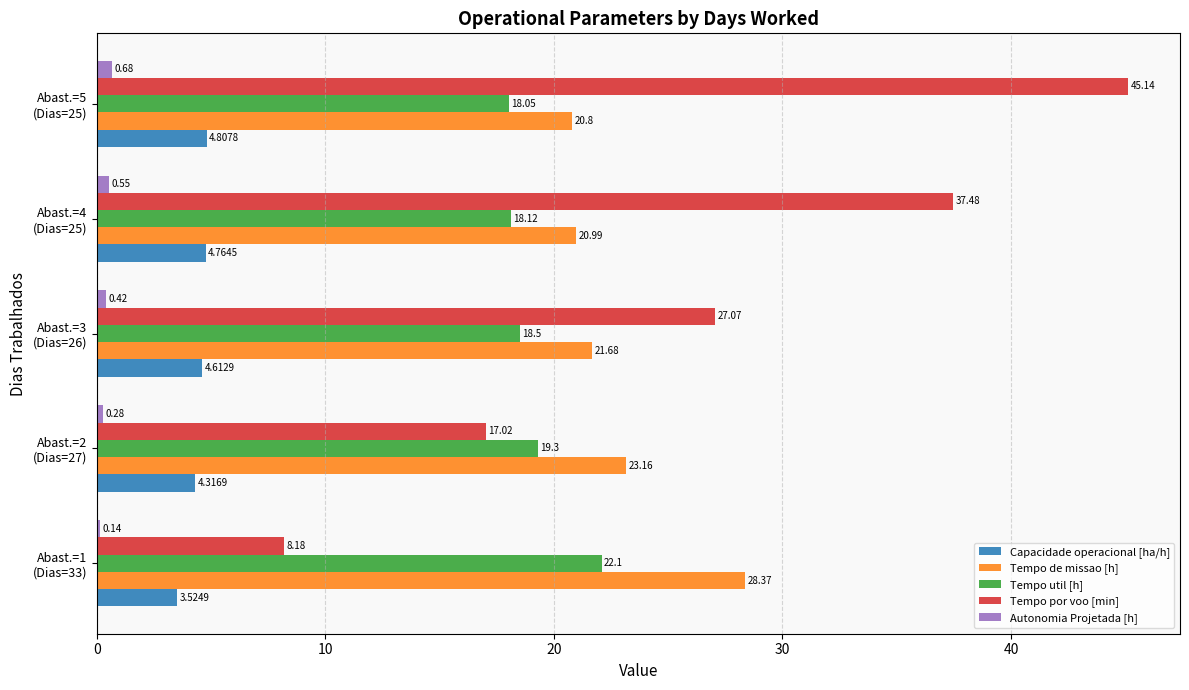

Which series has the largest range (max minus min)?

Tempo por voo [min]